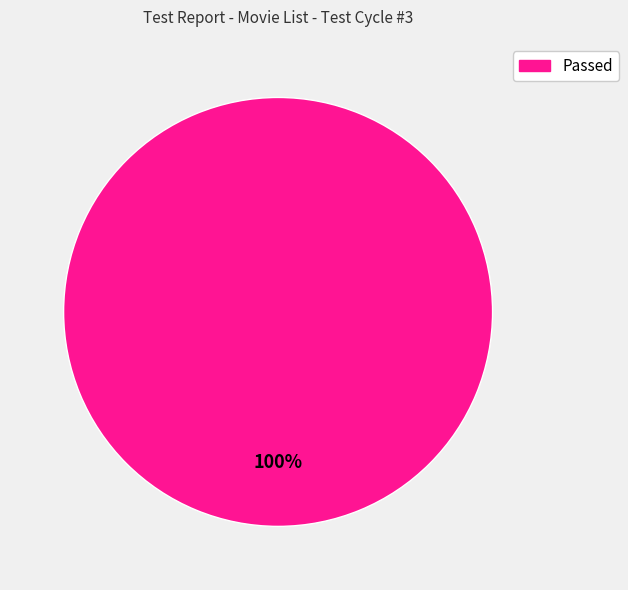

How many segments does this pie chart have?

1